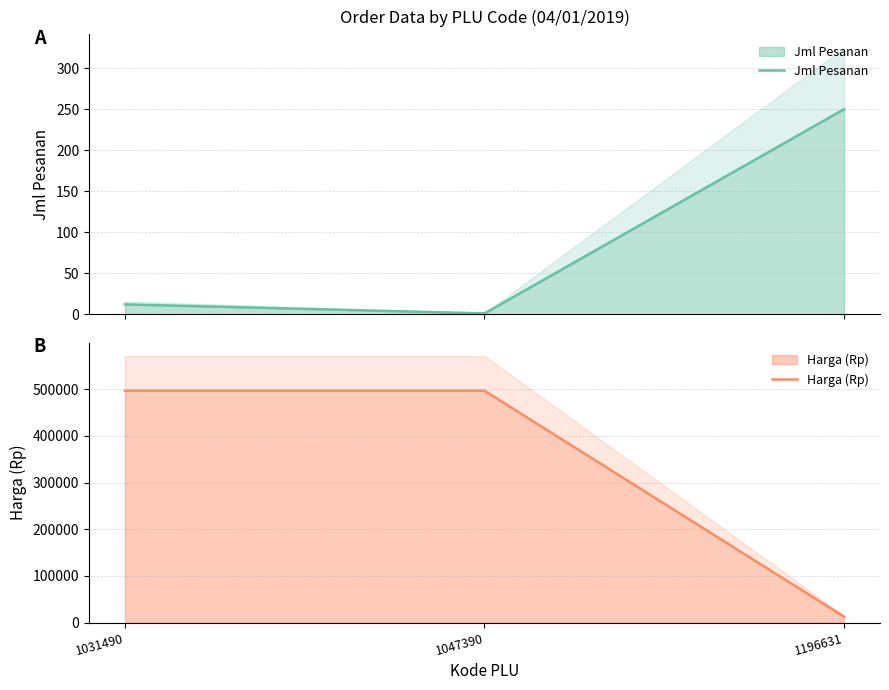

Between 1031490 and 1196631, which series saw the biggest shift?

Harga (Rp)